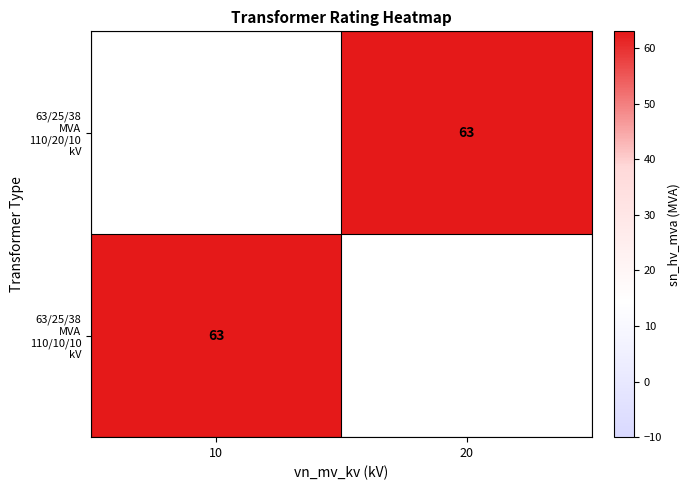

Rank the series by their average value, from lowest to highest.

63/25/38 MVA 110/20/10 kV, 63/25/38 MVA 110/10/10 kV